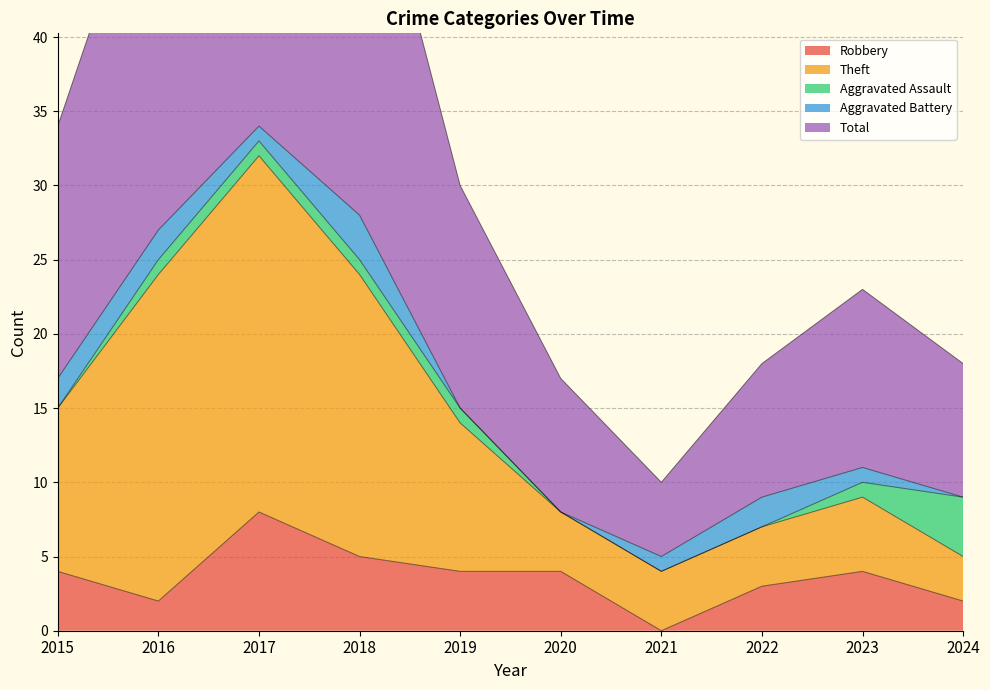

At which category does Theft reach its first local valley?

2021